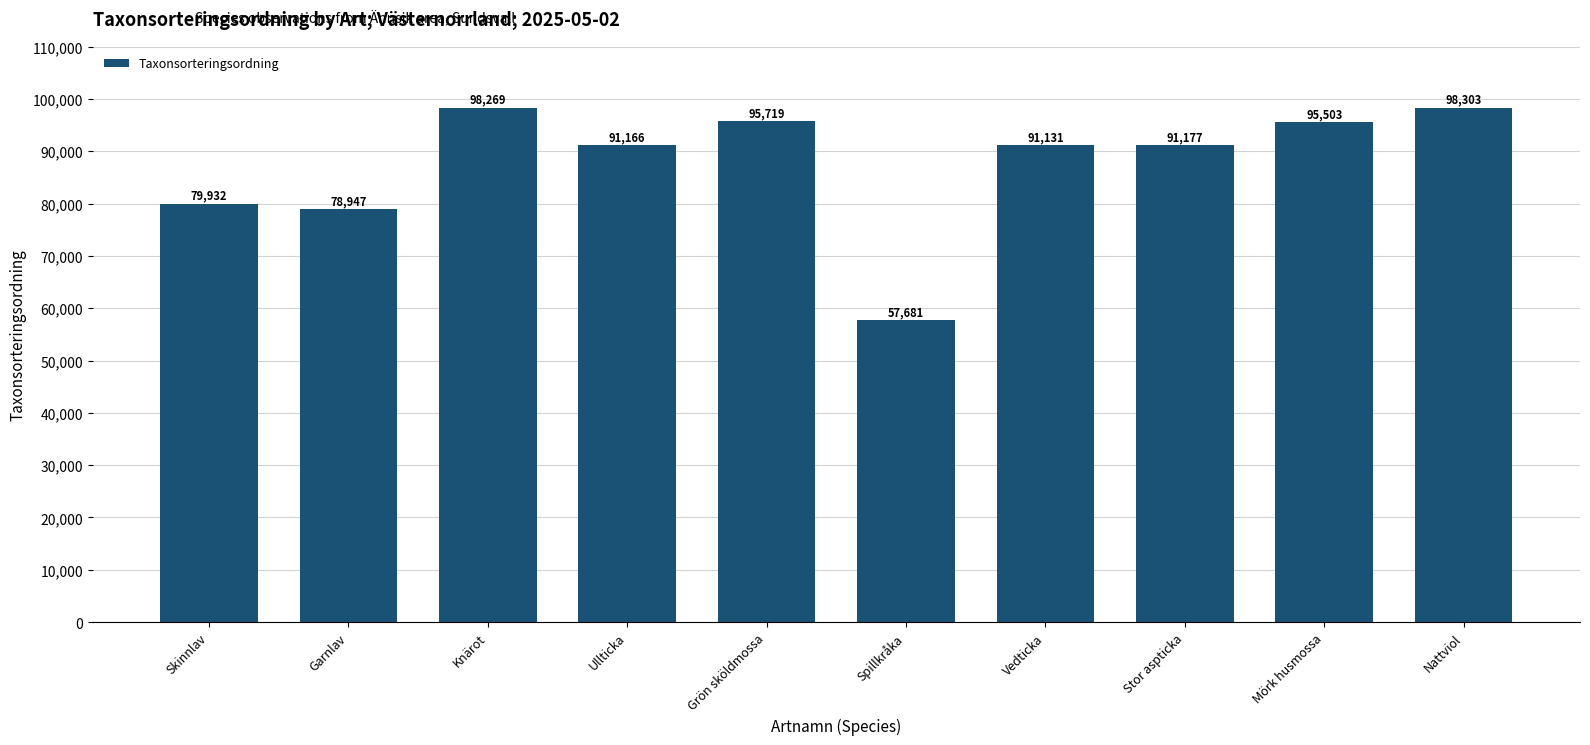

What is the label of the 6th bar from the right?

Grön sköldmossa